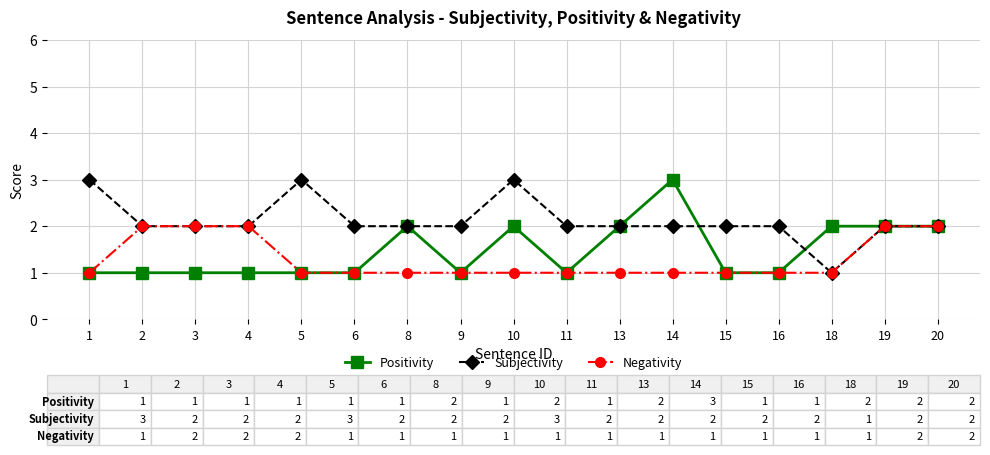

Between 3 and 19, which series saw the biggest shift?

Positivity